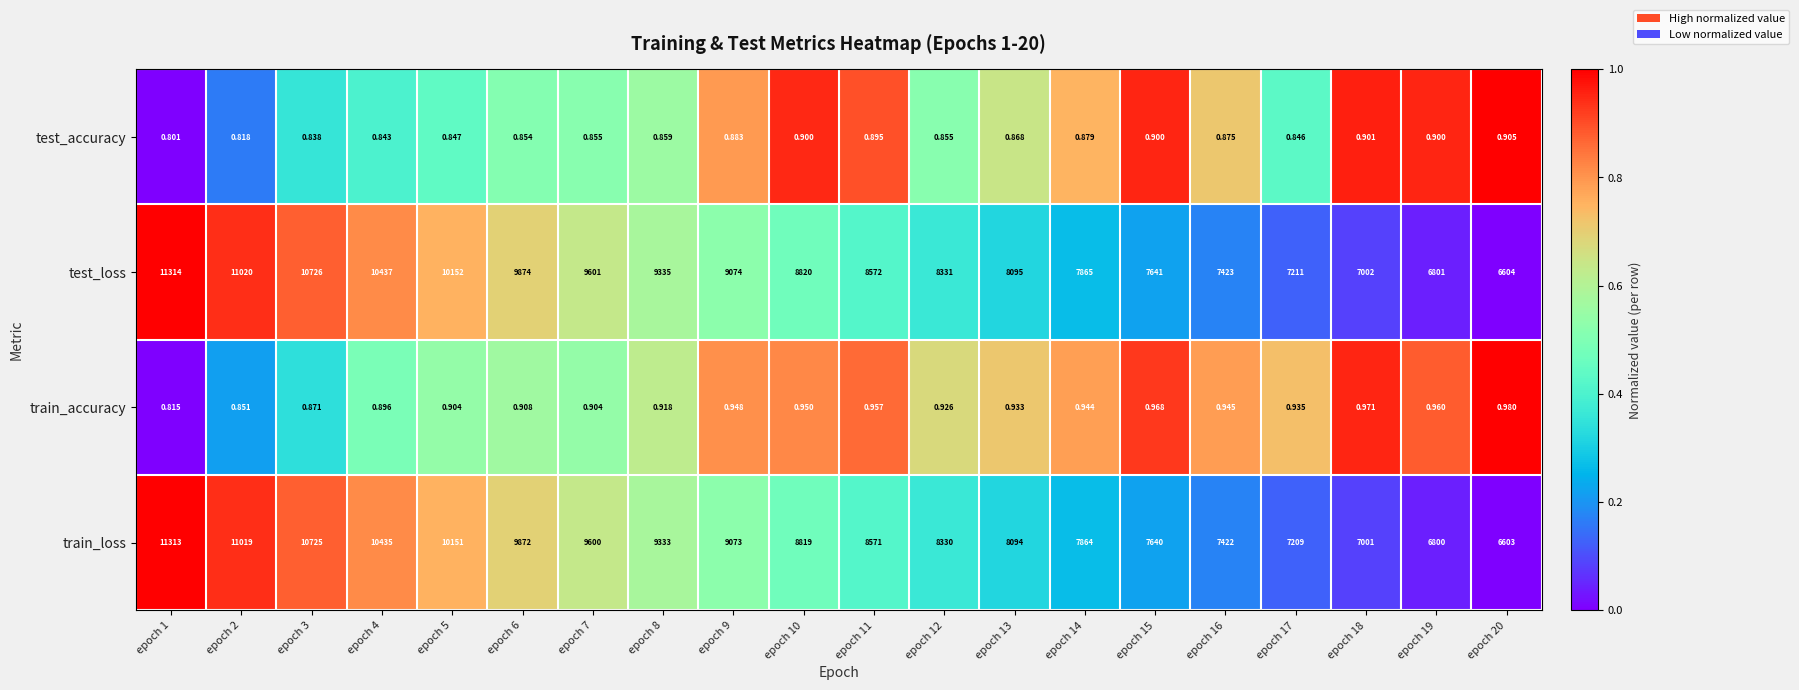

Which series has the largest total across all categories?

test_loss